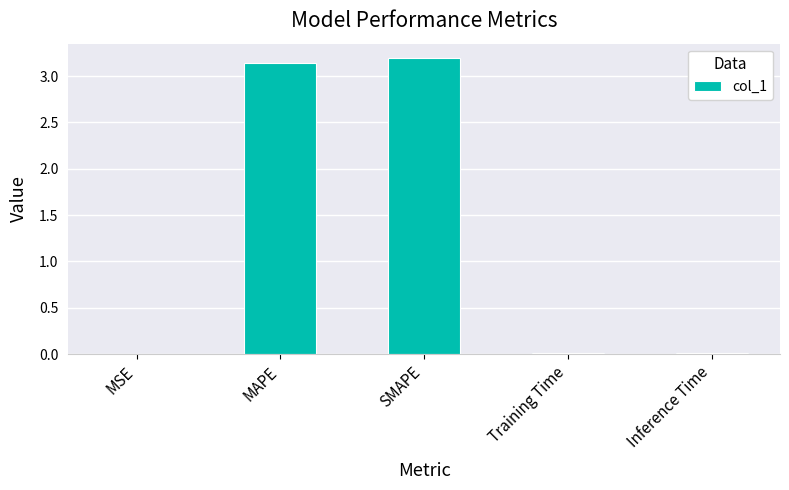

What is the sum of the values at SMAPE and MAPE?

6.3